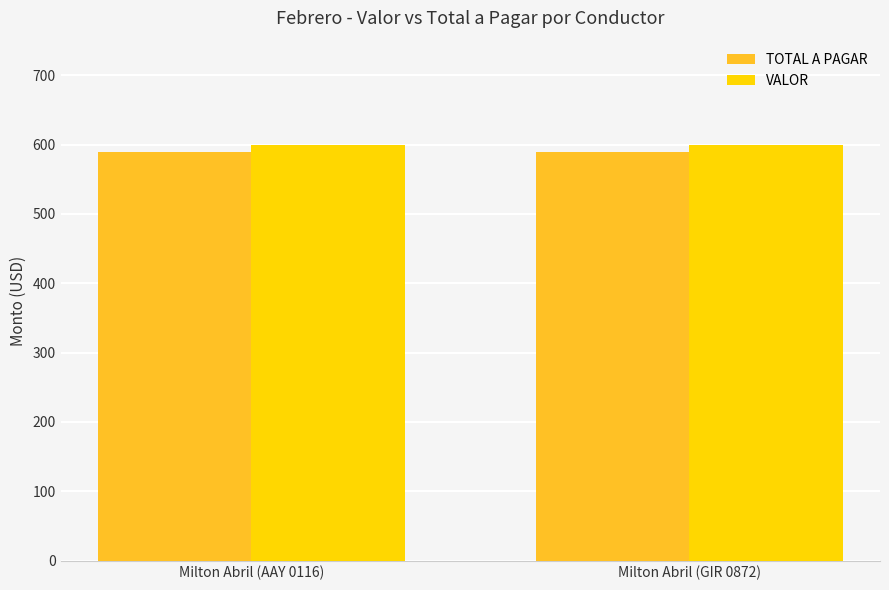

Does the chart contain stacked bars?

No